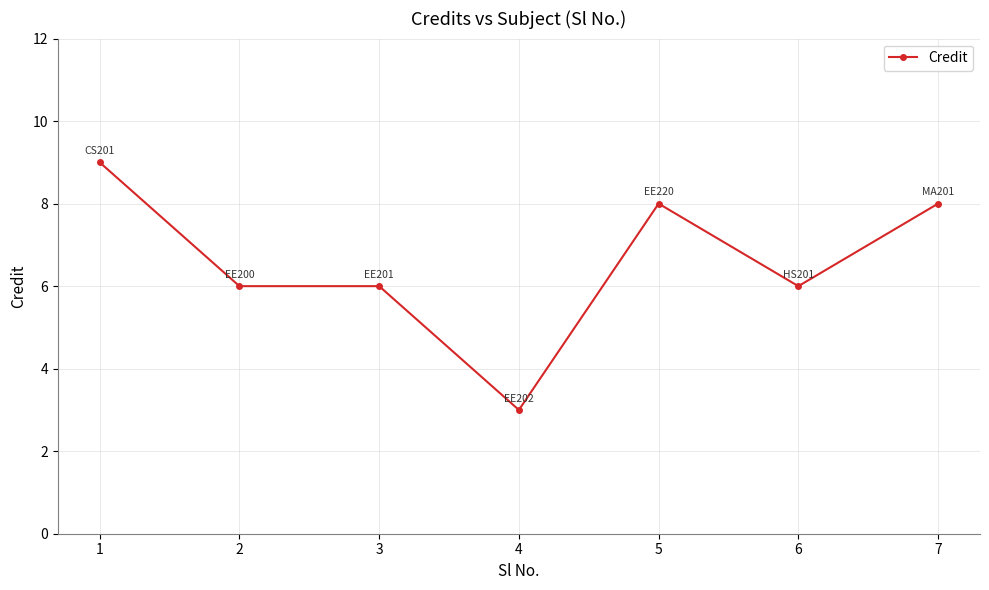

Is it true that the value at 3 is 10?

False